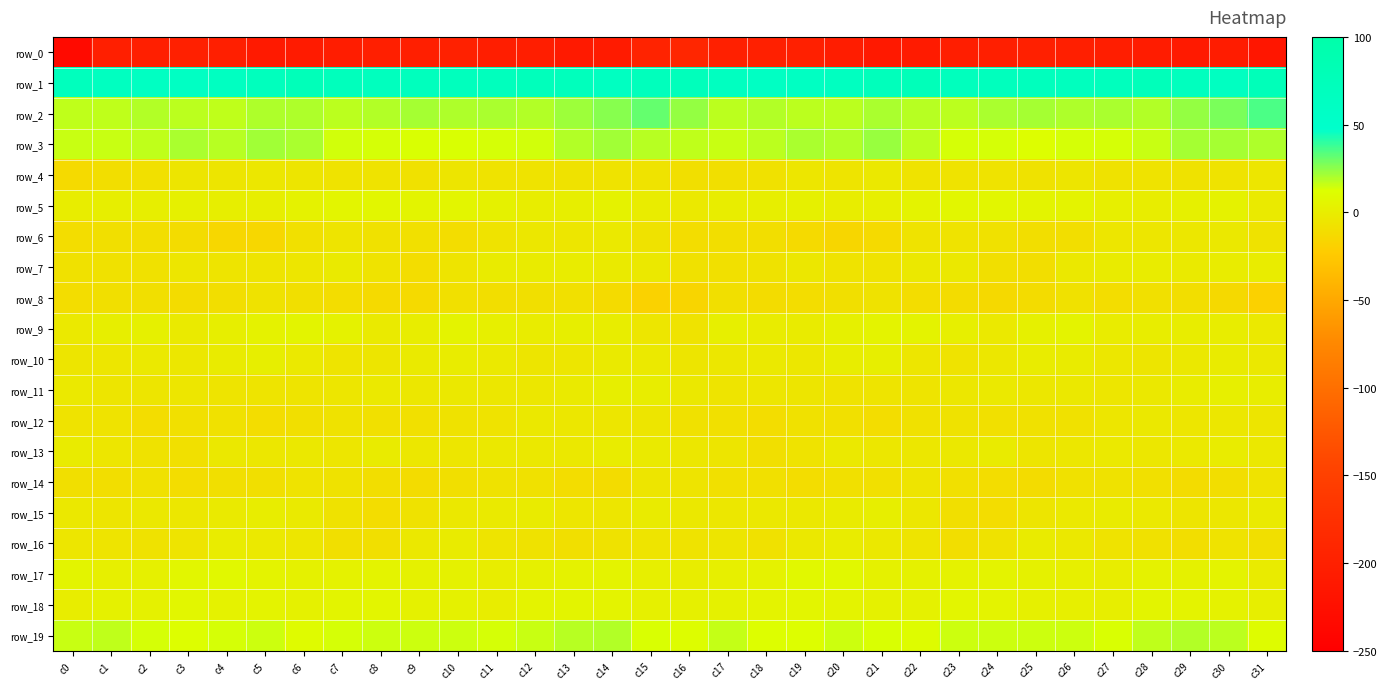

At which label does row_18 first exceed 4?

c3